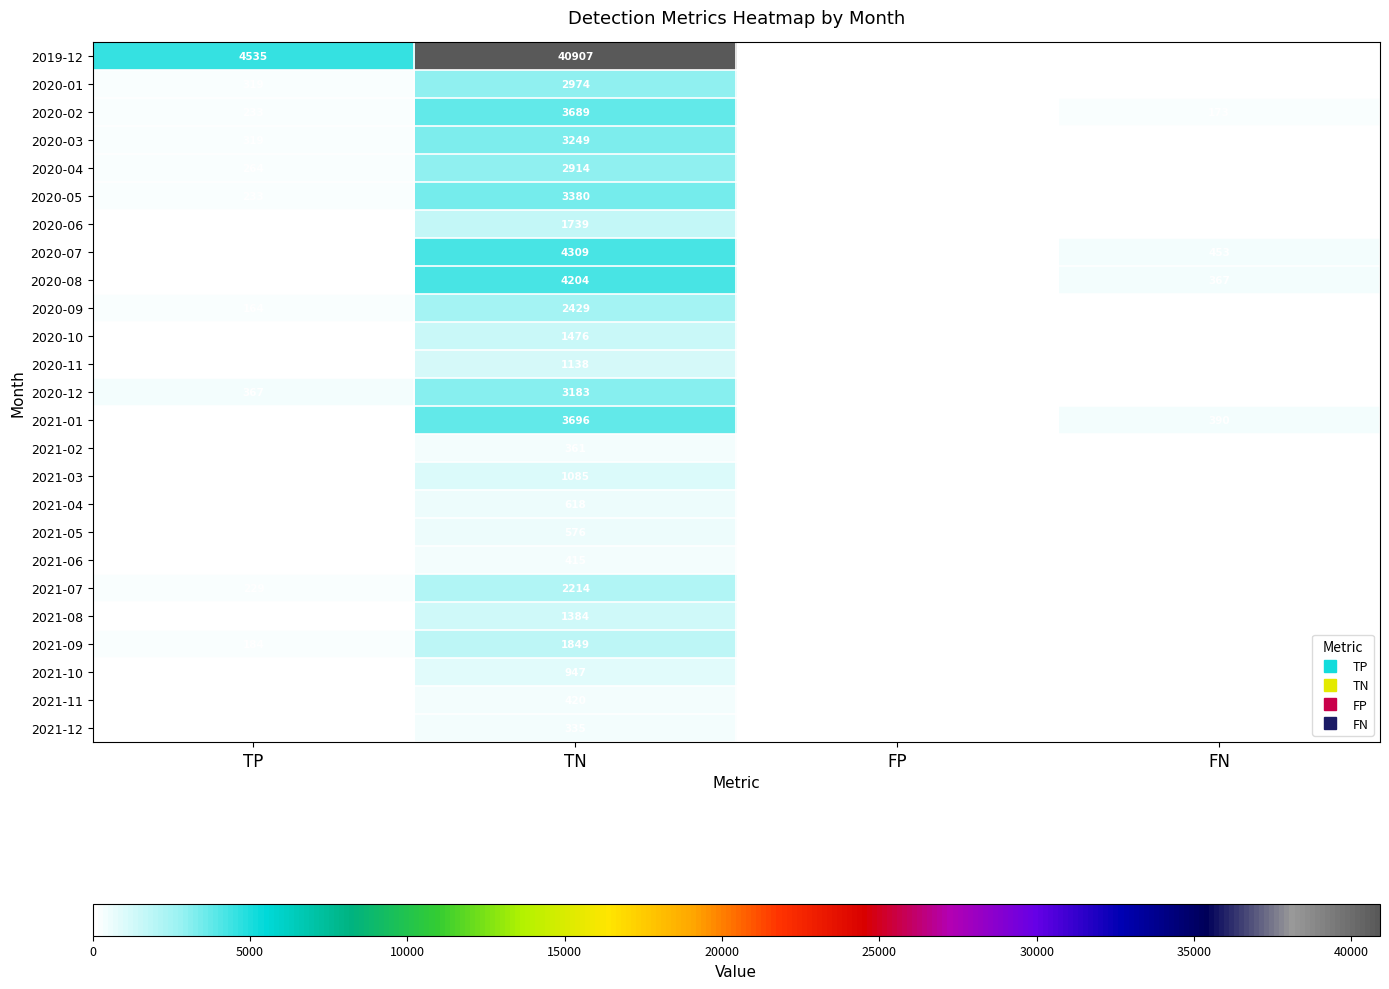

Which series has the largest total across all categories?

2019-12